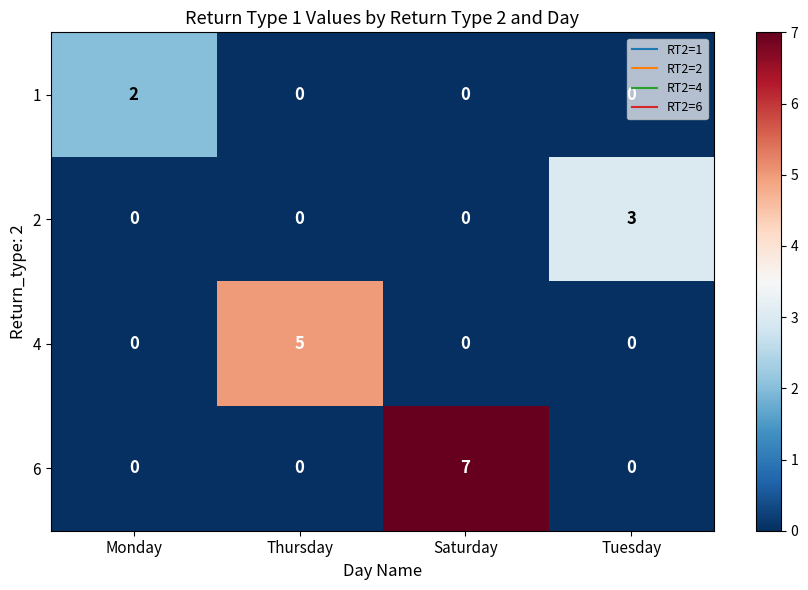

Between Thursday and Saturday, which series saw the biggest shift?

6